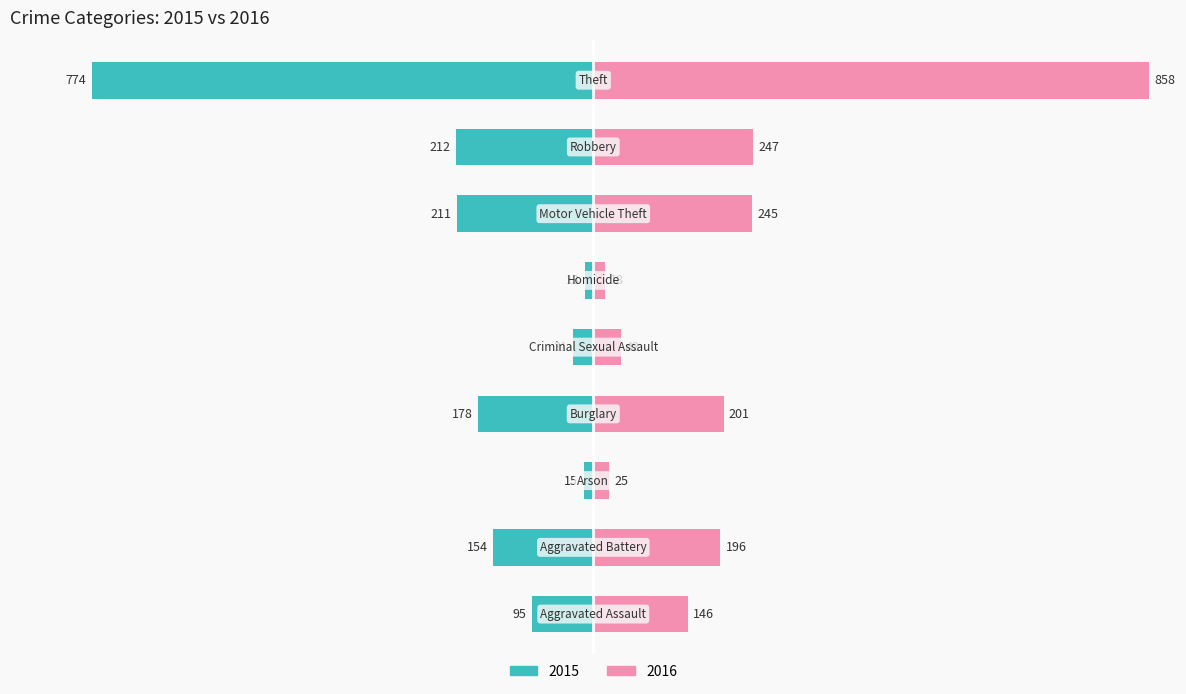

What position from the left is Robbery?

8